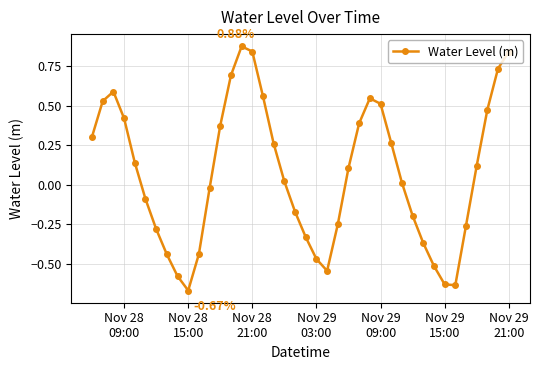

How many lines are shown in the chart?

1